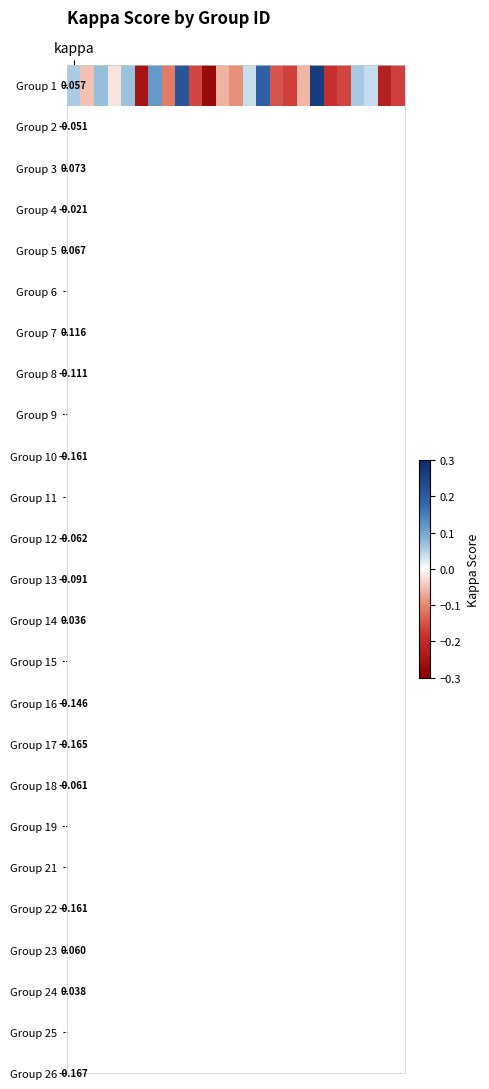

Reading right to left, list all the values displayed in this chart.

-0.2	-0.2	0.0	0.1	-0.2	-0.2	0.3	-0.1	-0.2	-0.1	0.2	0.0	-0.1	-0.1	-0.3	-0.2	0.2	-0.1	0.1	-0.2	0.1	-0.0	0.1	-0.1	0.1